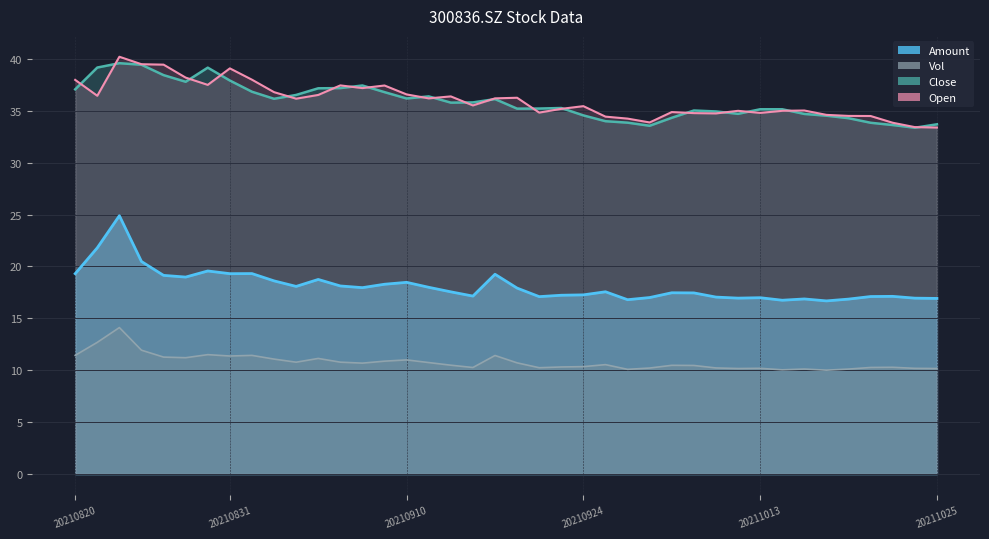

Which has a higher value, 20210915 or 20210908?

20210908